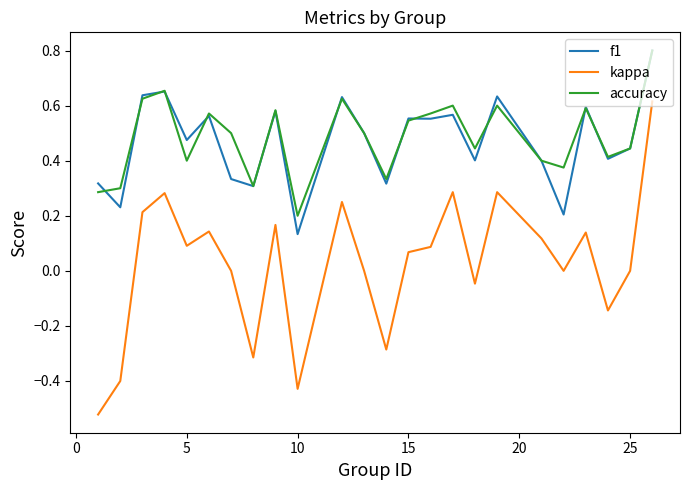

What is the maximum value for f1?

0.8